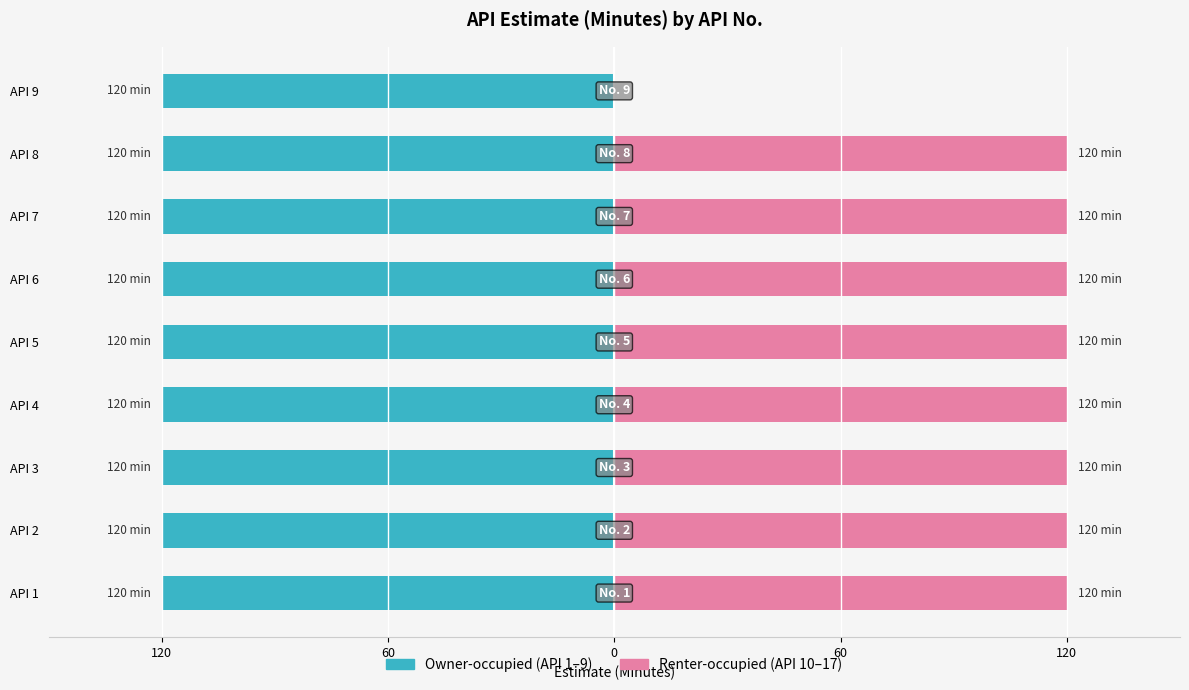

Where is Renter-occupied (API 10–17) nearest to the value 60?

API 1